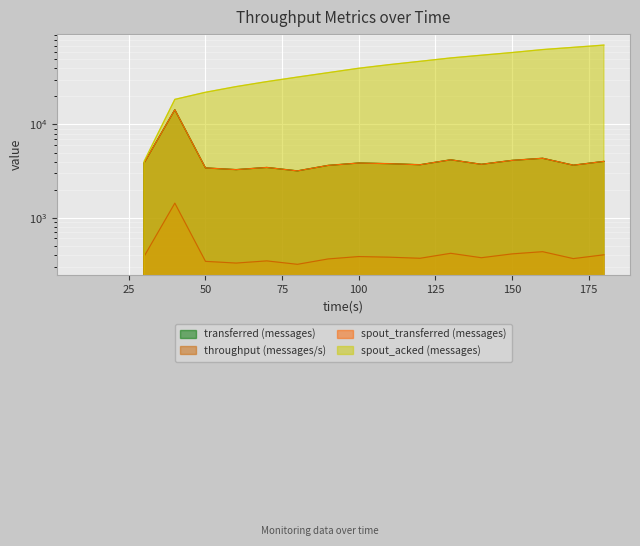

How many positive values does the throughput (messages/s) series have?

16